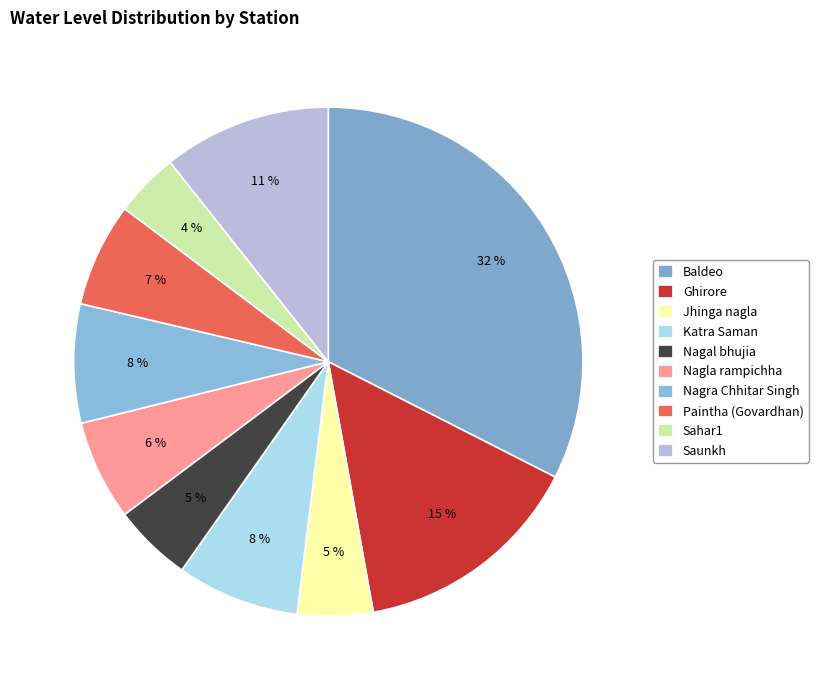

Count the number of slices in the pie.

10